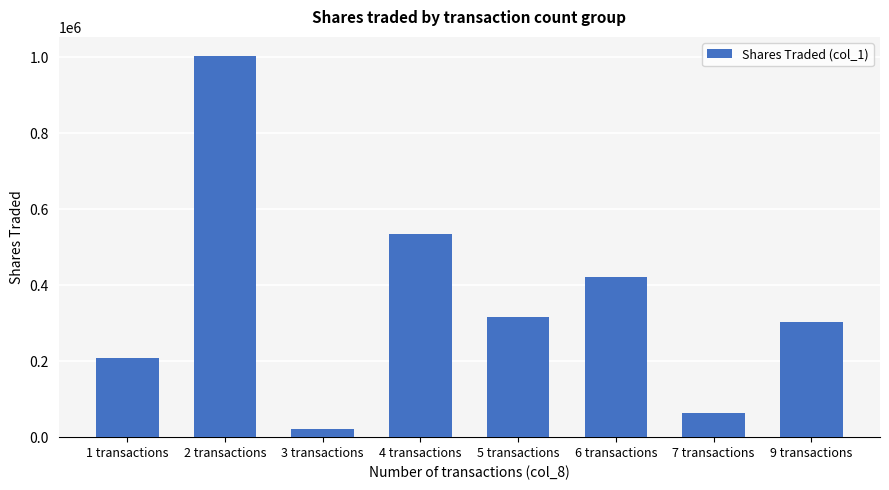

How many data points does each series have?

8